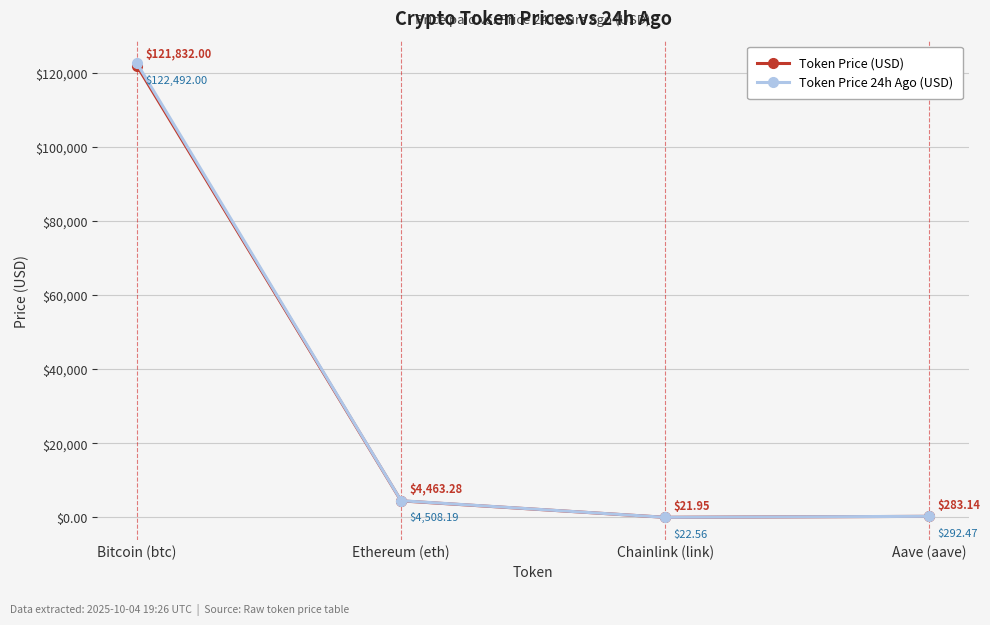

At which category is the sum across all series the highest?

Bitcoin (btc)